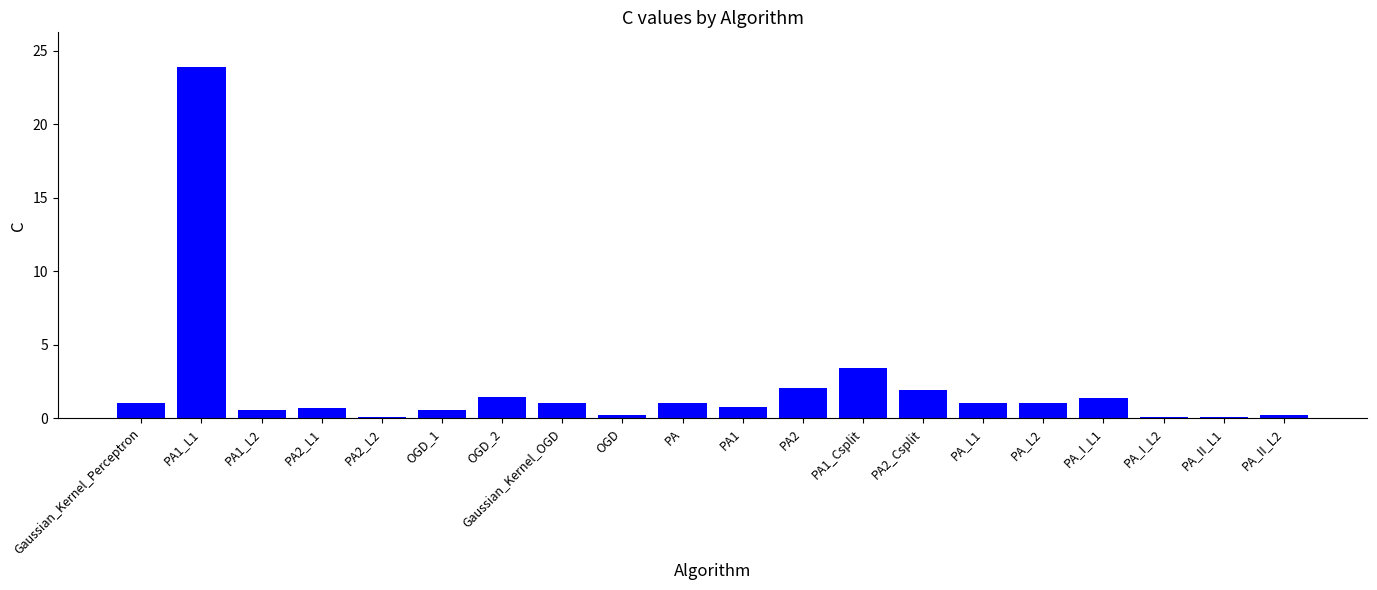

What is the change in value from OGD_1 to PA?

+0.4